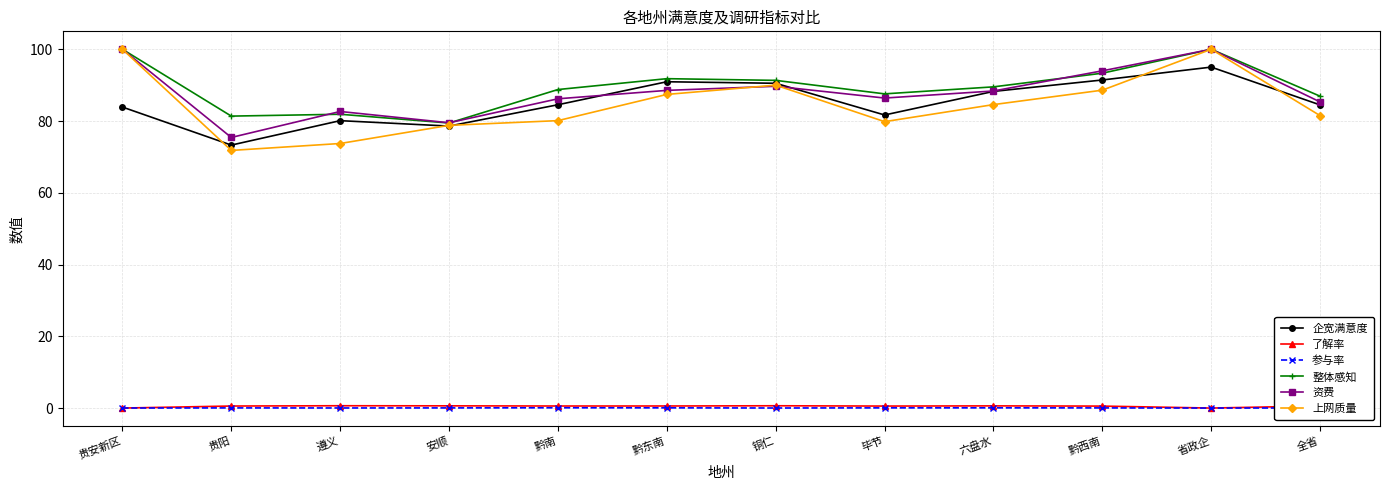

What is the value of the 上网质量 point at the 4th from the left?

78.8